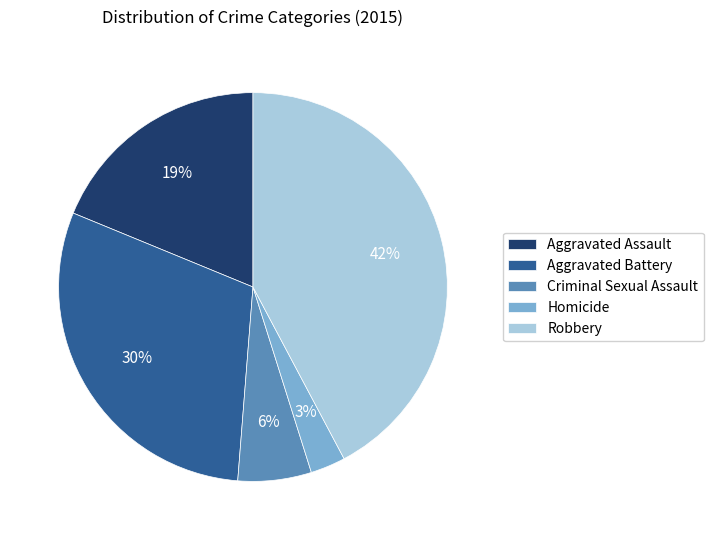

Between Criminal Sexual Assault and Homicide, which is larger?

Criminal Sexual Assault